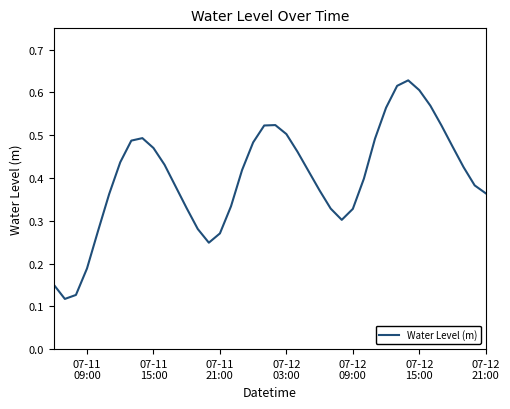

Does the chart have visible grid lines?

No